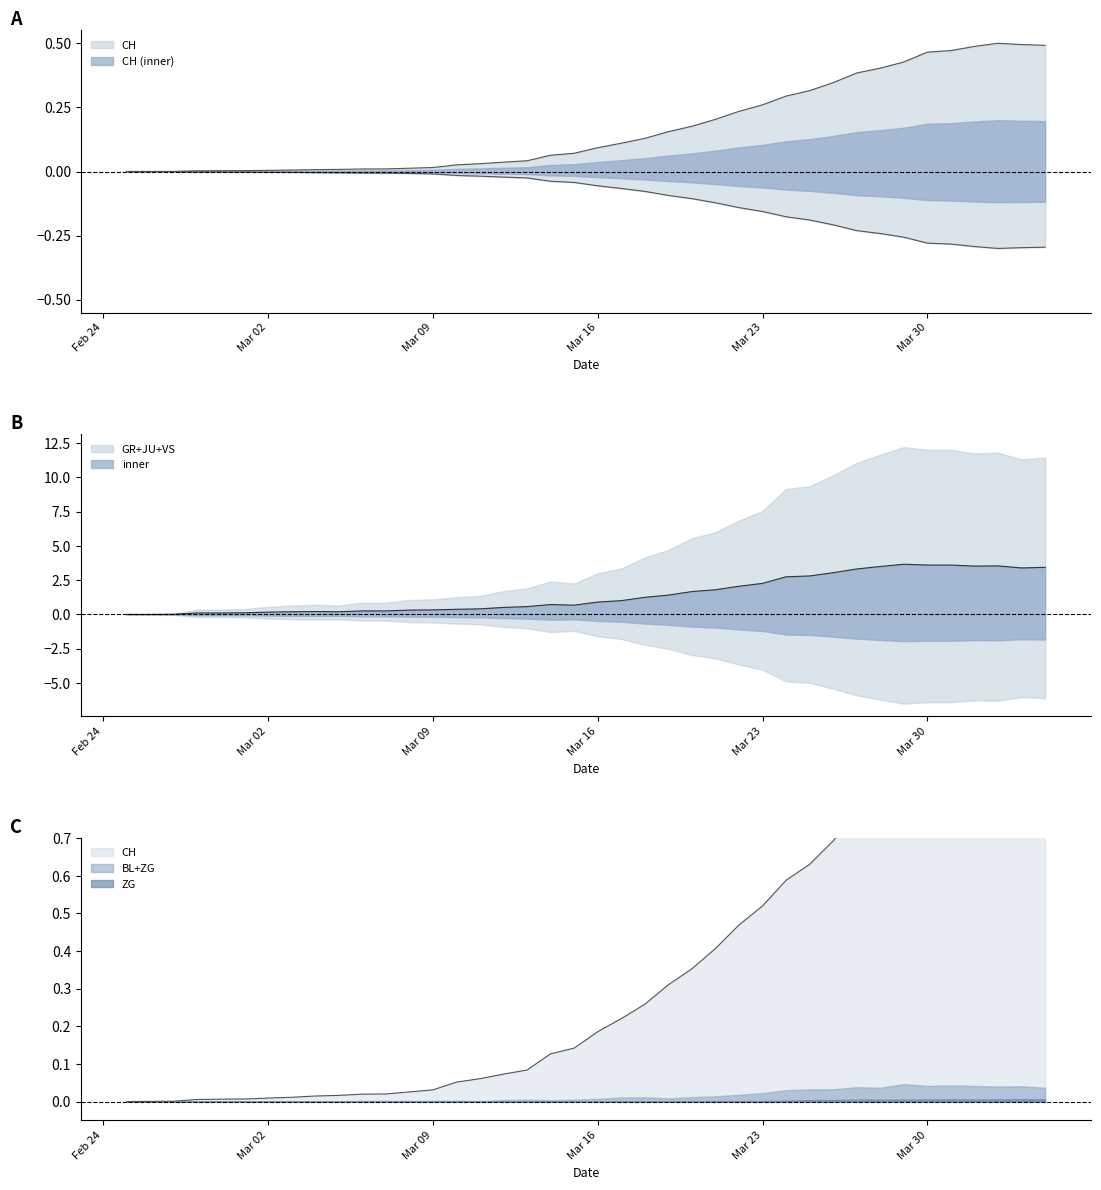

True or false: VS and JU intersect in this chart.

False